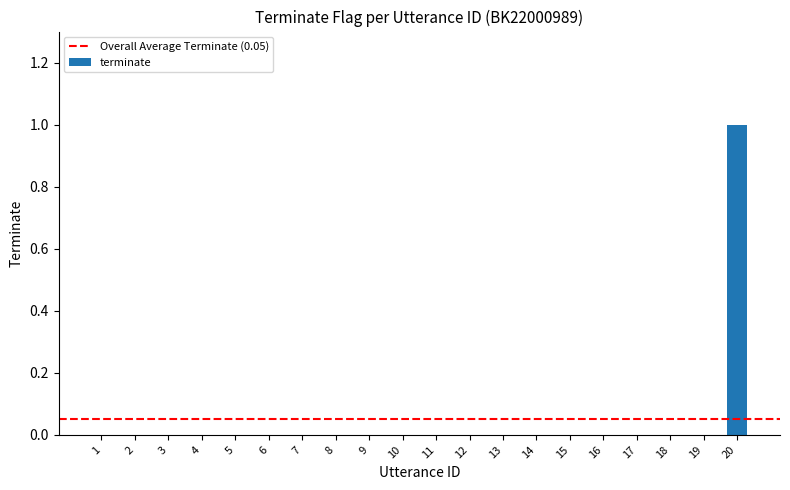

Which label corresponds to the largest value in the chart?

20